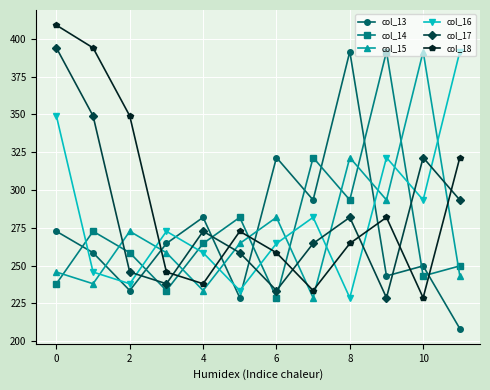

Which series has the largest total across all categories?

col_18